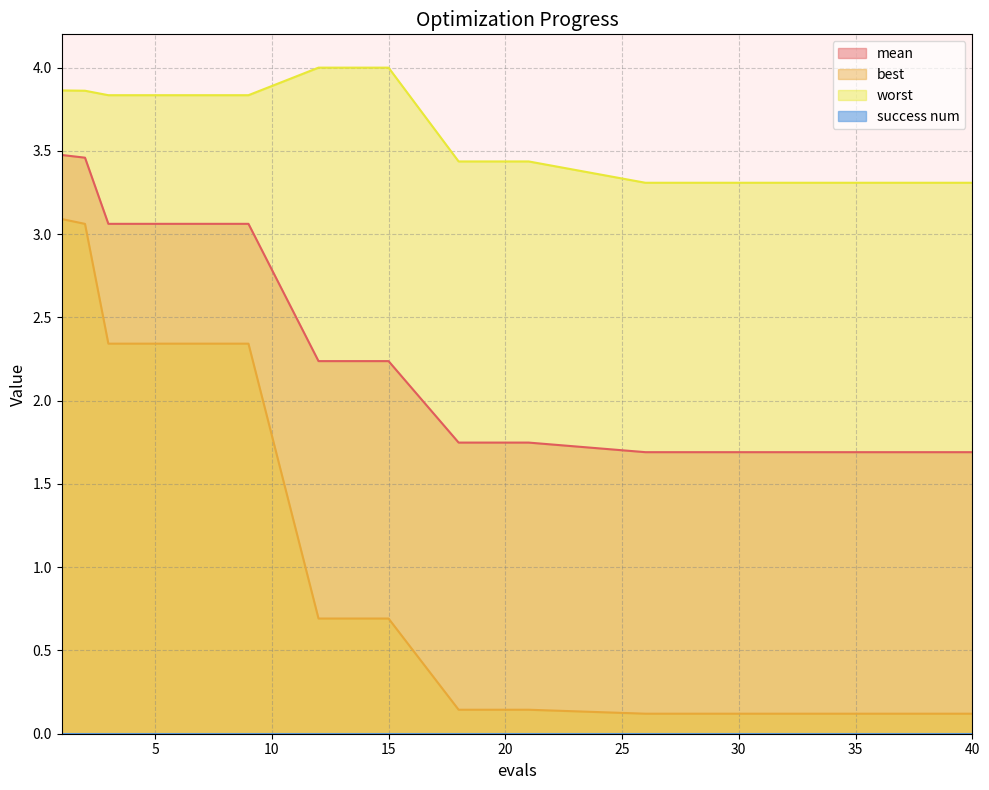

Is the value of best at 1 greater than the value of worst at 28?

No